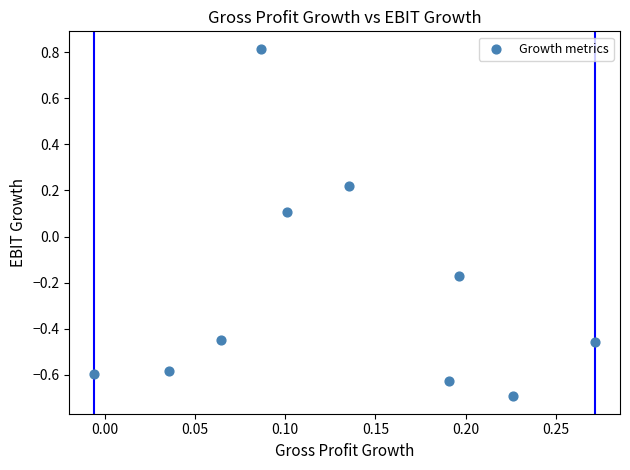

What is the range of Y values (max minus min)?

1.5